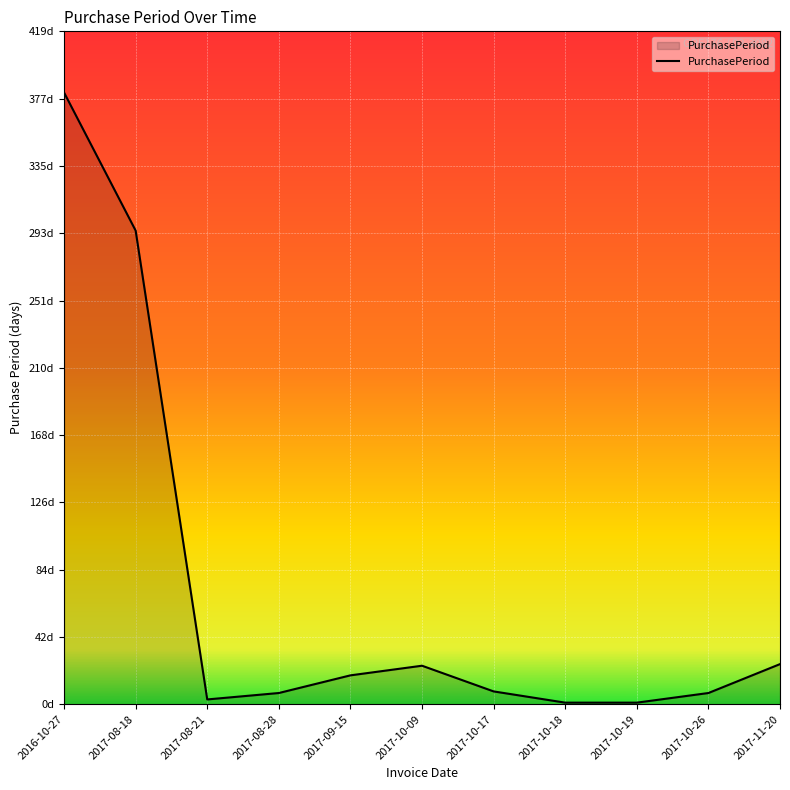

Where is the first local minimum?

2017-08-21